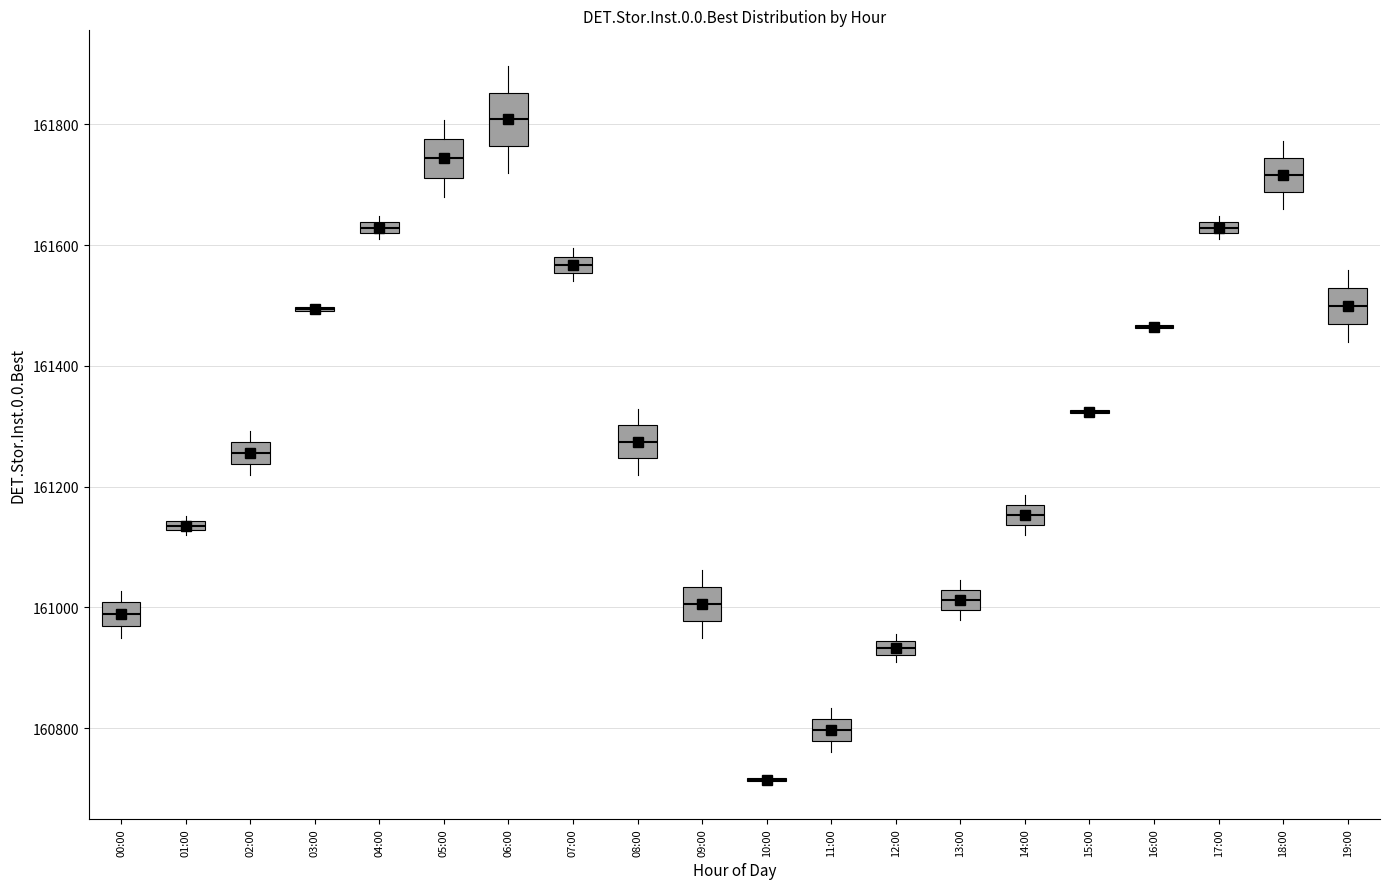

Where is the upper edge of the box for 17:00 on the y-axis? The values are not printed on the chart, so give them approximately, as read against the axis.

161640